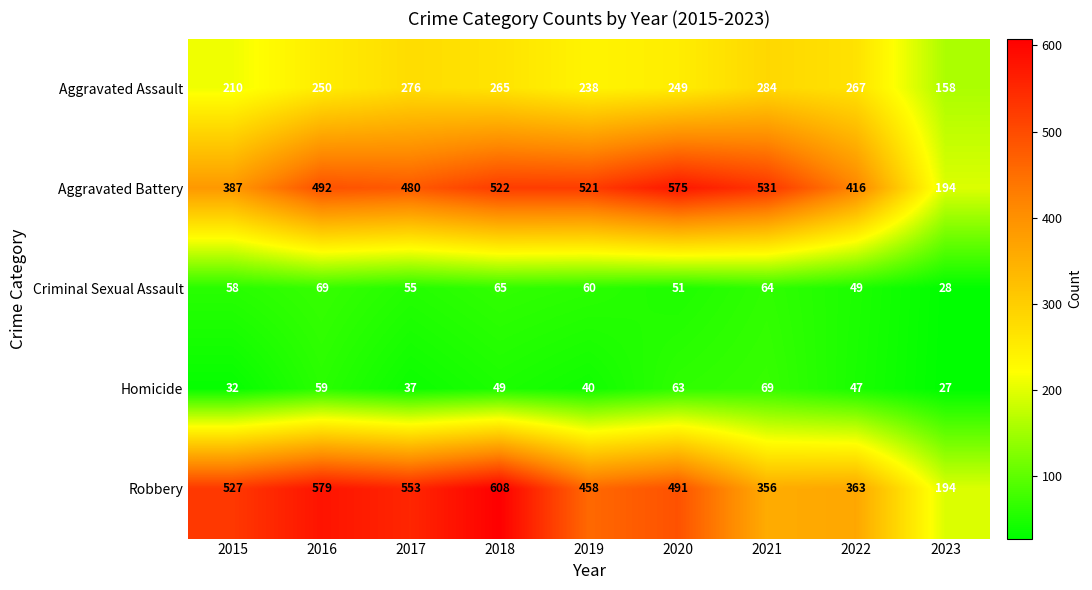

What is the average value of the Aggravated Assault series?

244